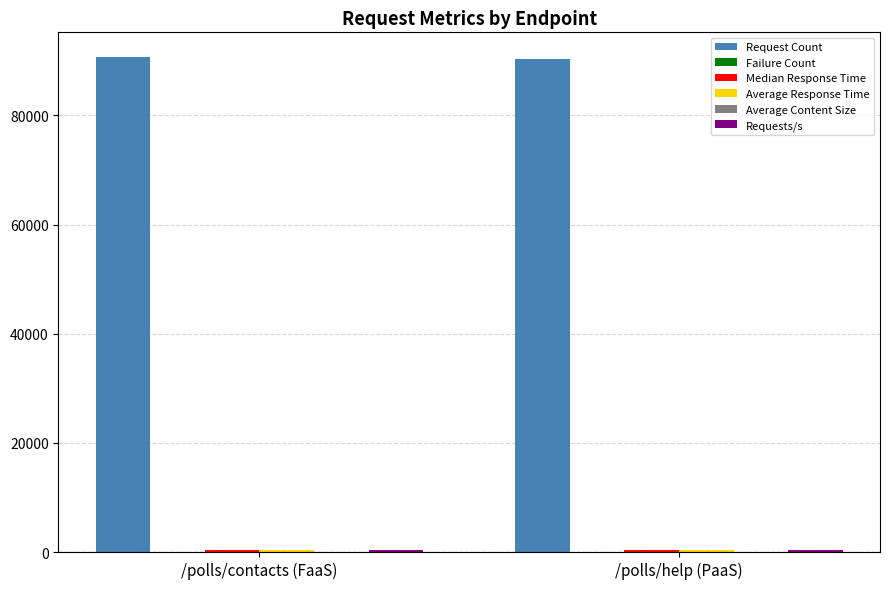

True or false: Request Count has a value of 57319.6 at /polls/help (PaaS).

False